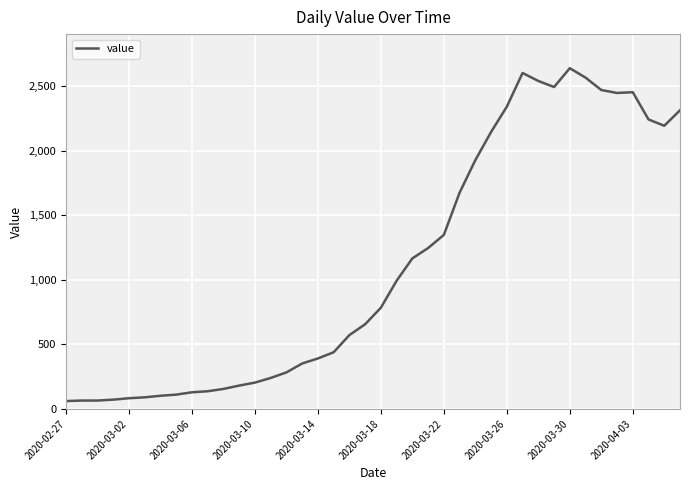

What is the greatest value displayed?

2639